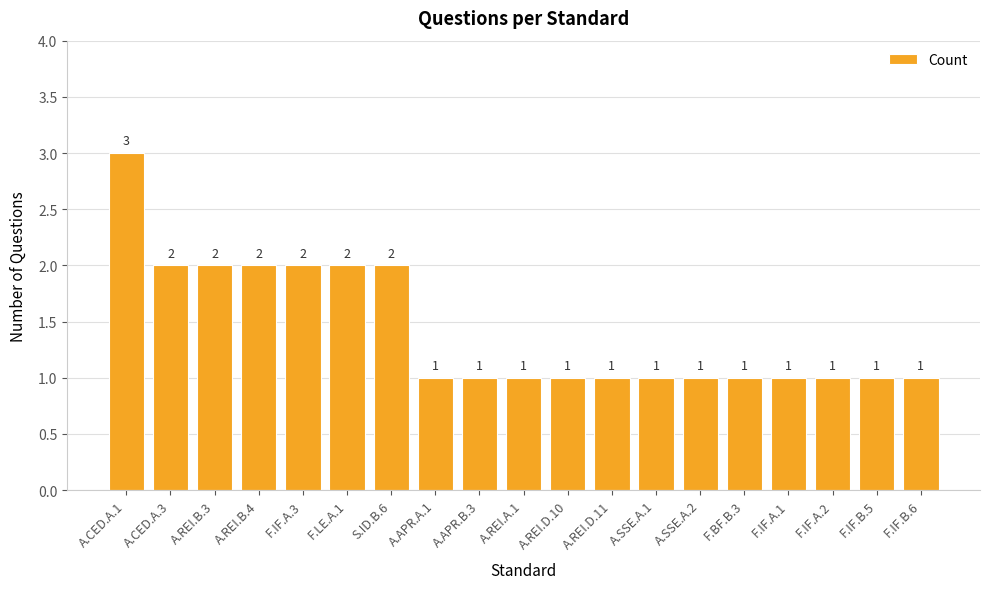

What position from the right is F.IF.A.3?

15